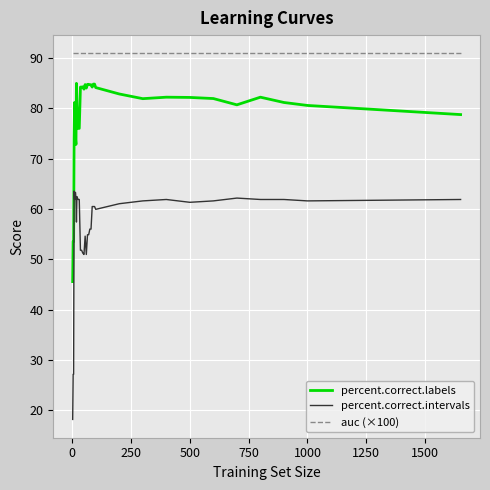

Which series has the widest spread of values?

percent.correct.intervals